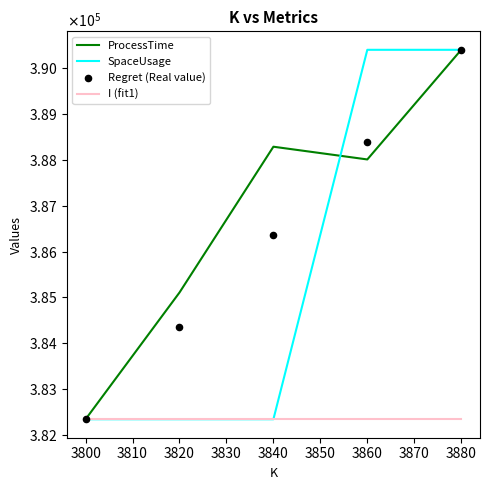

Which series reaches the minimum Y coordinate?

ProcessTime